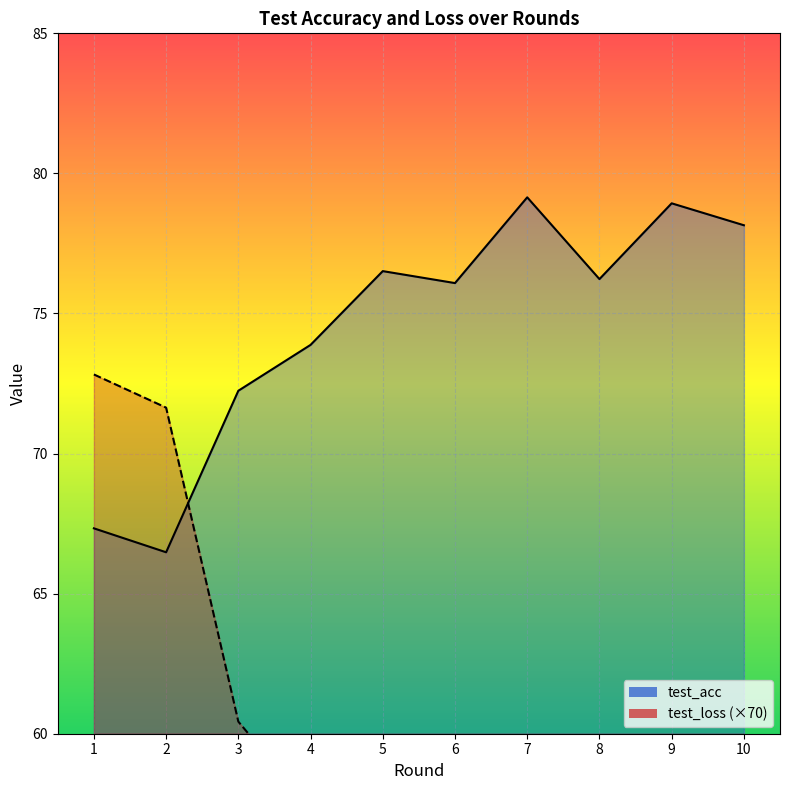

Which series has the widest spread of values?

test_loss